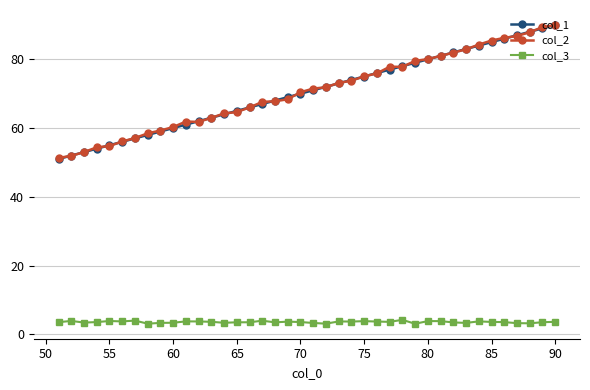

What is the minimum value shown in the chart?

3.1